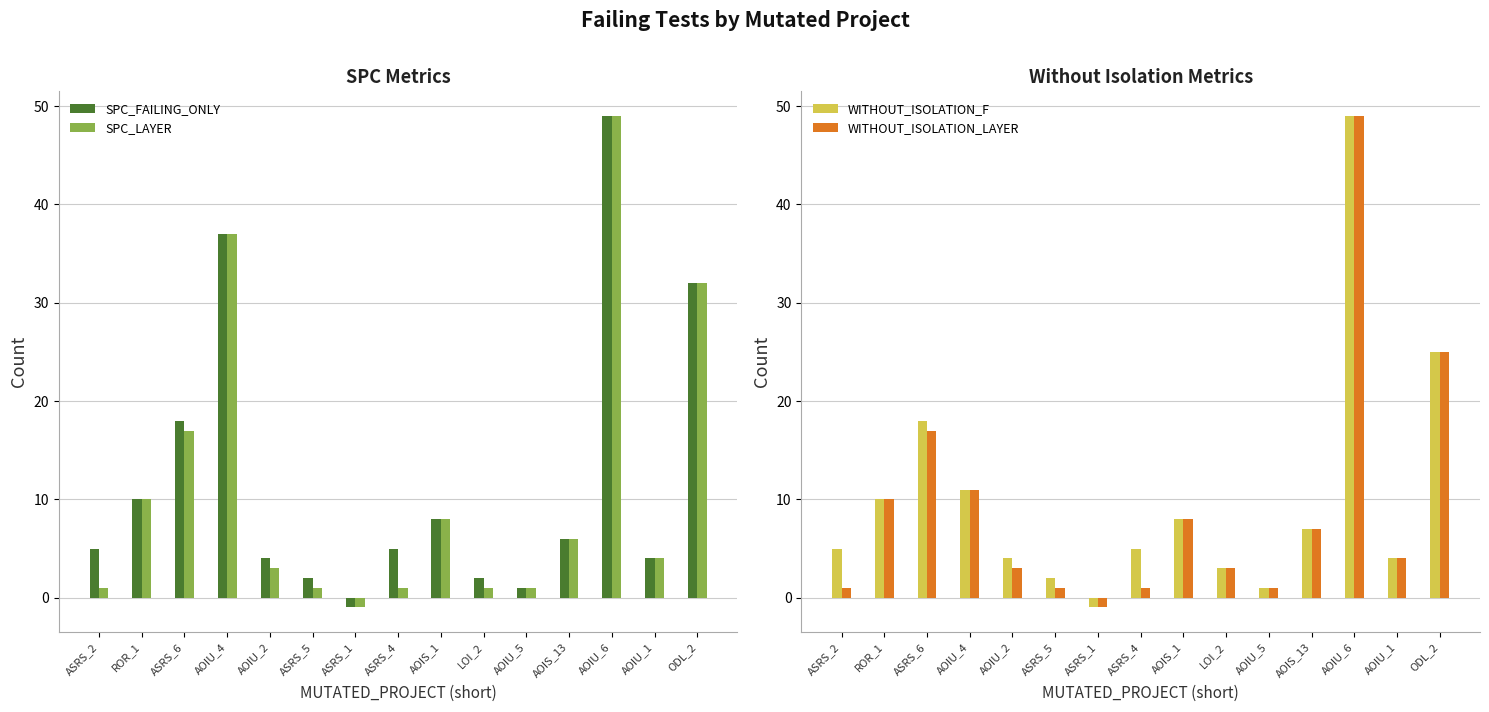

Reading right to left, extract all data points from this chart.

SPC_FAILING_ONLY: ODL_2=32	AOIU_1=4	AOIU_6=49	AOIS_13=6	AOIU_5=1	LOI_2=2	AOIS_1=8	ASRS_4=5	ASRS_1=-1	ASRS_5=2	AOIU_2=4	AOIU_4=37	ASRS_6=18	ROR_1=10	ASRS_2=5
SPC_LAYER: ODL_2=32	AOIU_1=4	AOIU_6=49	AOIS_13=6	AOIU_5=1	LOI_2=1	AOIS_1=8	ASRS_4=1	ASRS_1=-1	ASRS_5=1	AOIU_2=3	AOIU_4=37	ASRS_6=17	ROR_1=10	ASRS_2=1
WITHOUT_ISOLATION_F: ODL_2=25	AOIU_1=4	AOIU_6=49	AOIS_13=7	AOIU_5=1	LOI_2=3	AOIS_1=8	ASRS_4=5	ASRS_1=-1	ASRS_5=2	AOIU_2=4	AOIU_4=11	ASRS_6=18	ROR_1=10	ASRS_2=5
WITHOUT_ISOLATION_LAYER: ODL_2=25	AOIU_1=4	AOIU_6=49	AOIS_13=7	AOIU_5=1	LOI_2=3	AOIS_1=8	ASRS_4=1	ASRS_1=-1	ASRS_5=1	AOIU_2=3	AOIU_4=11	ASRS_6=17	ROR_1=10	ASRS_2=1